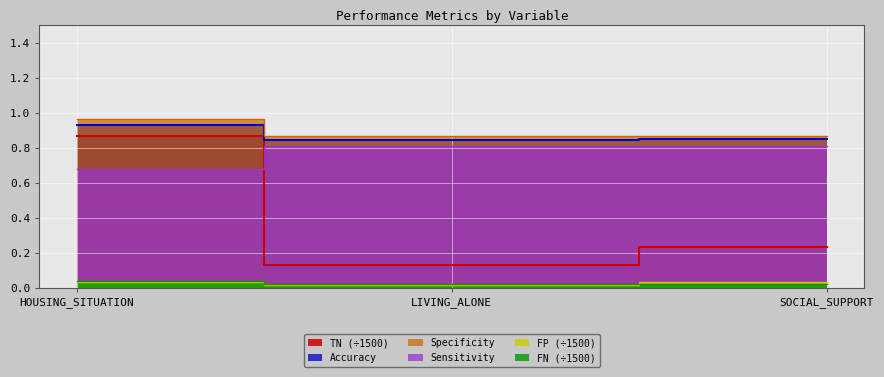

How many TN values are between 0 and 1?

3